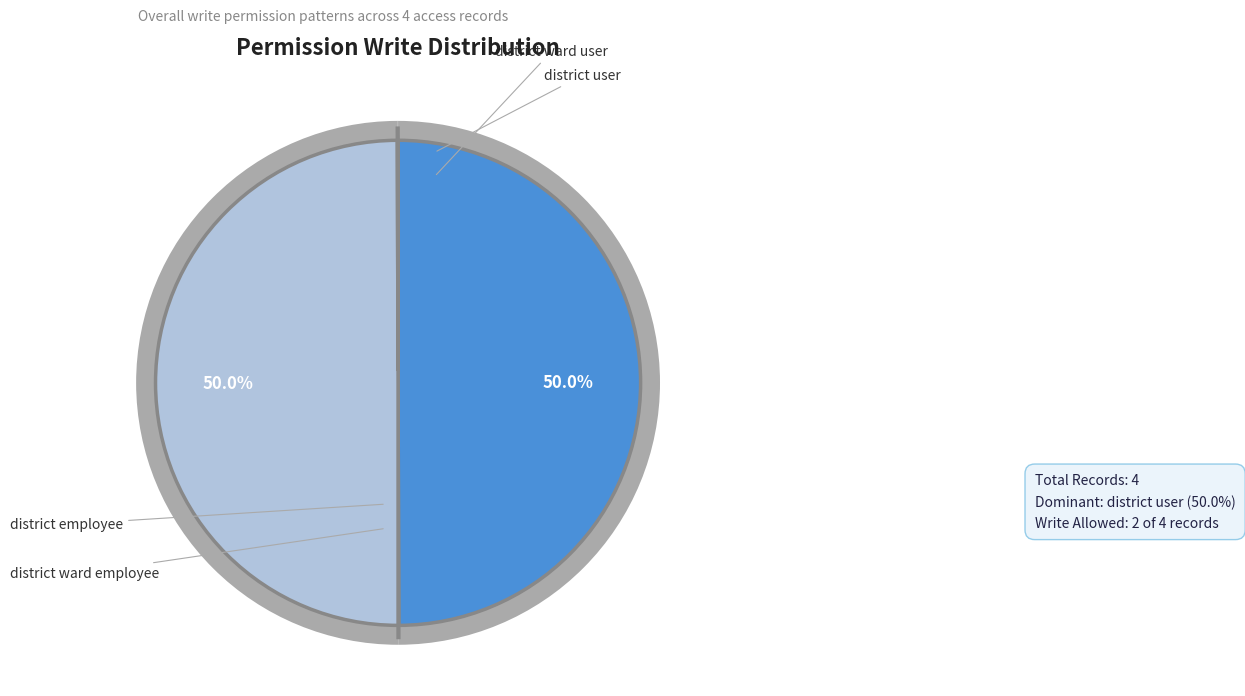

Which slice is the smallest?

res.country.state.district.employee